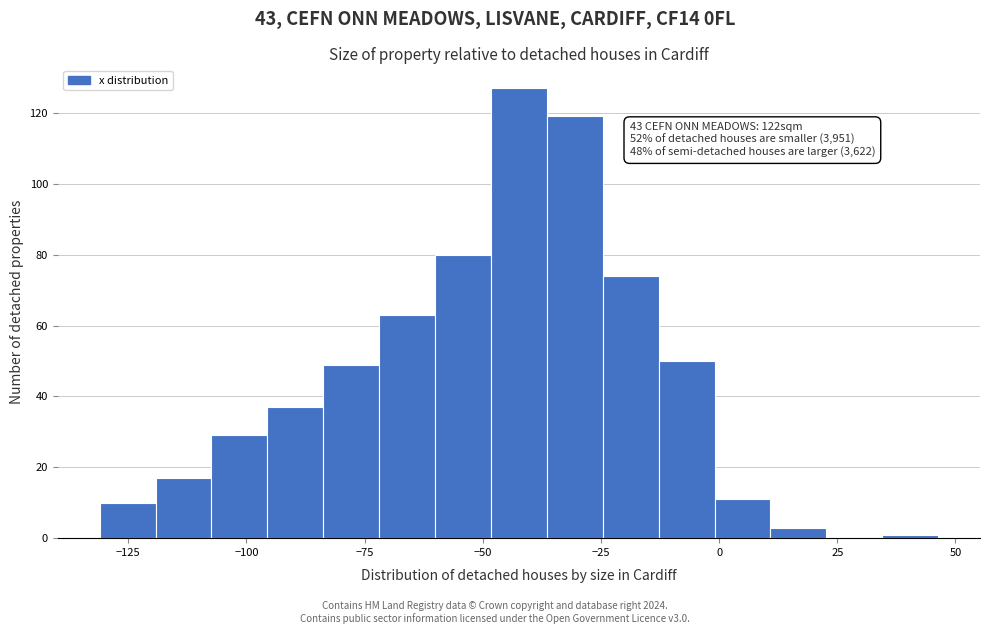

Read against the x-axis, roughly where is the centre of the tallest bar?

-40